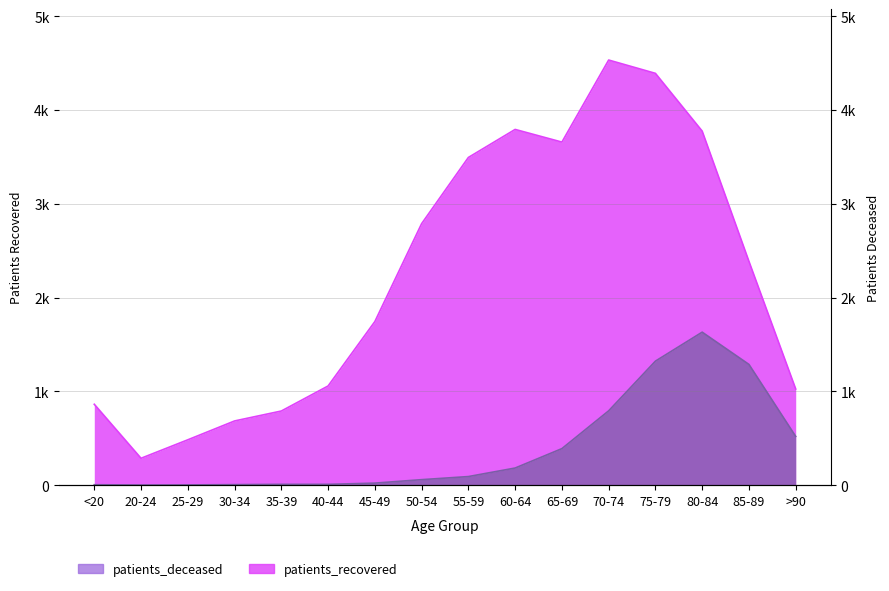

Reading right to left, what are all the values shown in this chart?

patients_recovered: >90=1025	85-89=2386	80-84=3775	75-79=4391	70-74=4533	65-69=3658	60-64=3793	55-59=3494	50-54=2788	45-49=1744	40-44=1057	35-39=790	30-34=684	25-29=483	20-24=286	<20=862
patients_deceased: >90=519	85-89=1287	80-84=1631	75-79=1322	70-74=792	65-69=389	60-64=182	55-59=91	50-54=58	45-49=21	40-44=8	35-39=8	30-34=5	25-29=2	20-24=1	<20=4